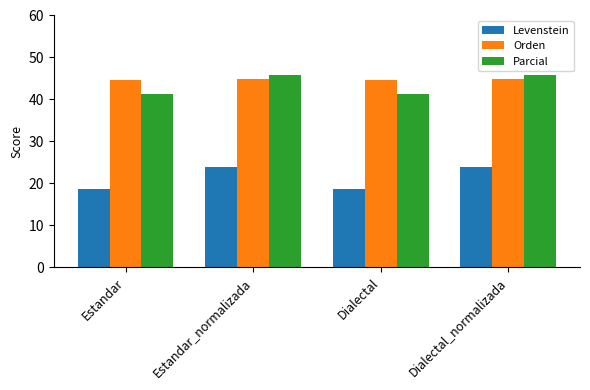

What is the greatest value displayed?

45.9